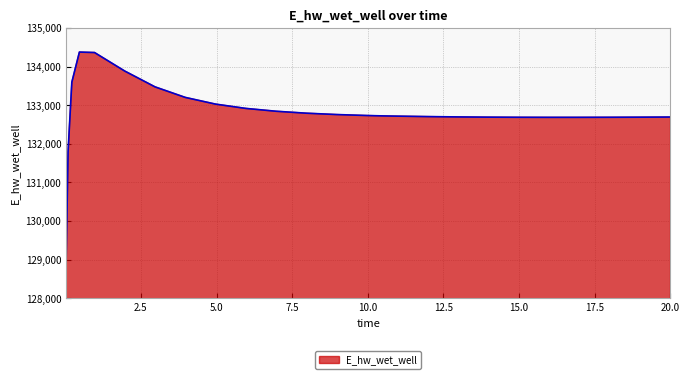

What is the difference between the maximum and minimum values?

5398.4